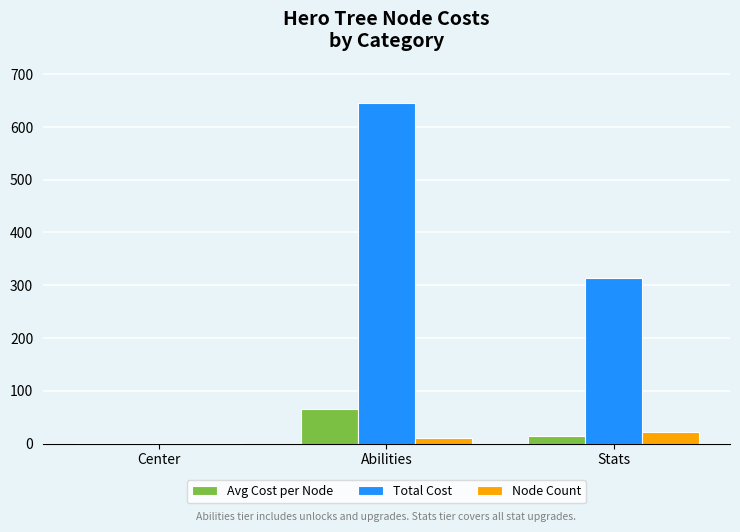

Between Abilities and Stats, which series saw the biggest shift?

Total Cost